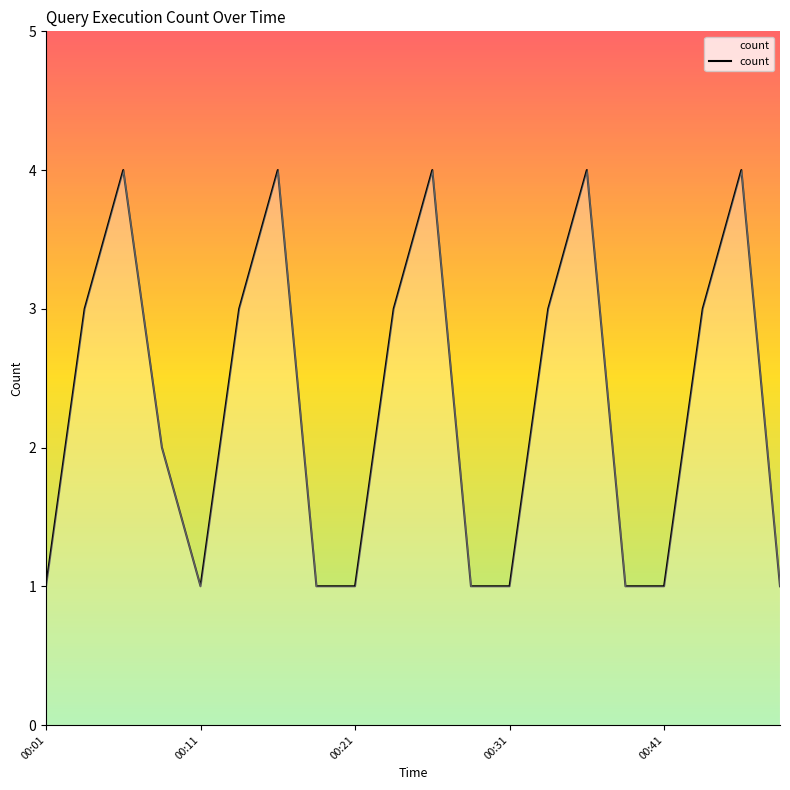

What is the maximum value shown in the chart?

4